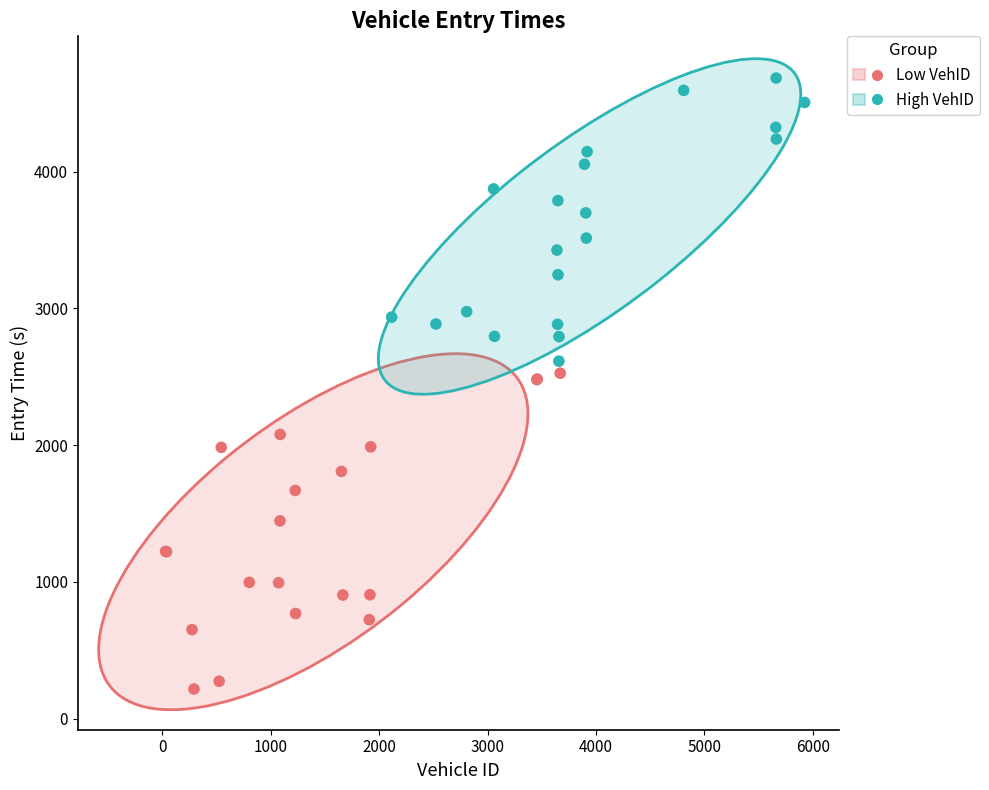

Which series has the widest spread of Y values?

Low VehID